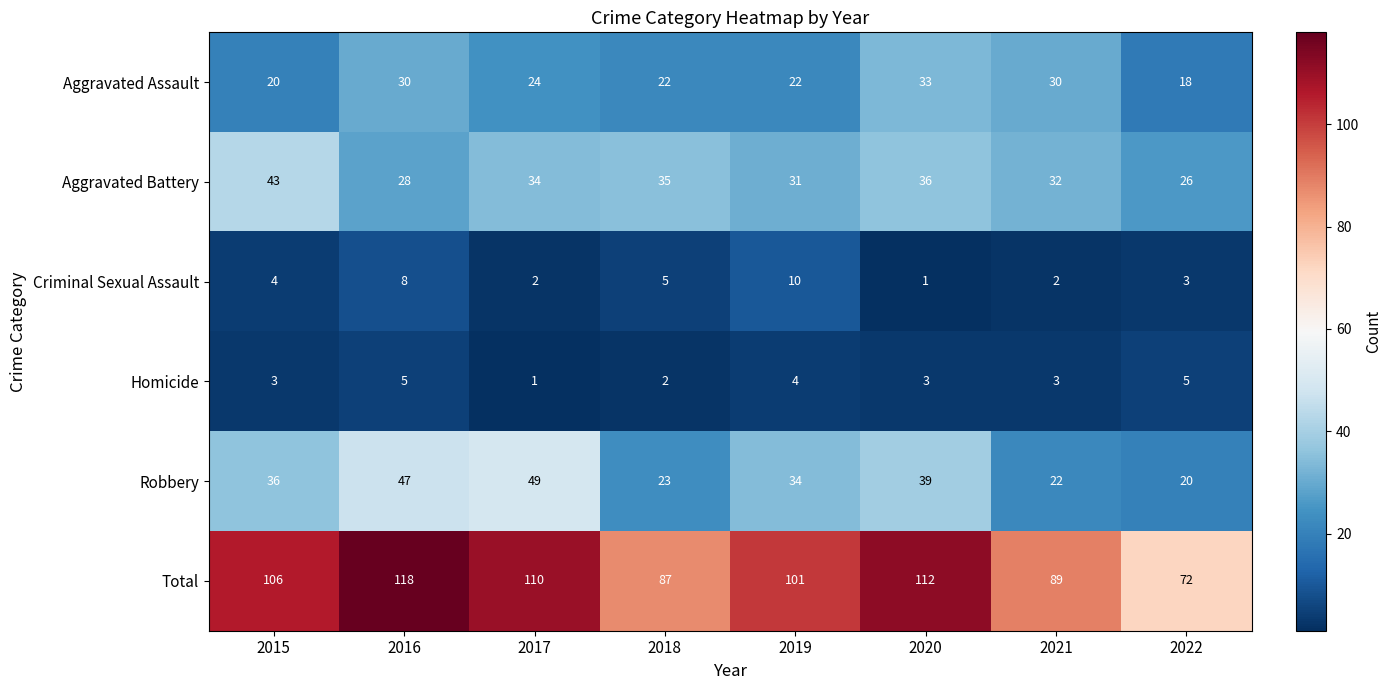

True or false: Homicide has a value of 7 at 2019.

False